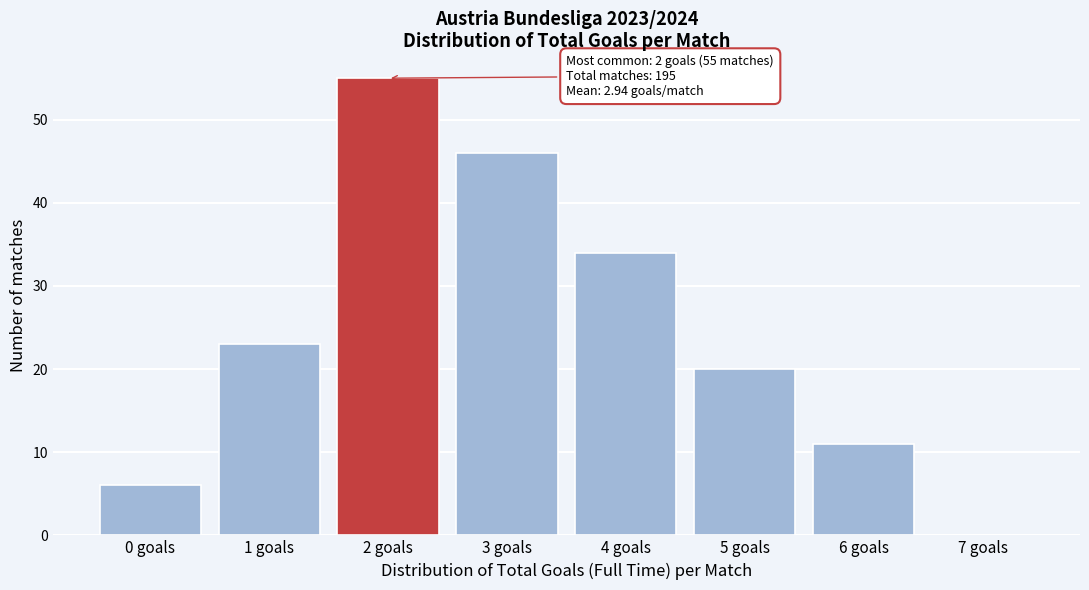

Over which range of the x-axis is the bar tallest?

1.5 to 2.5